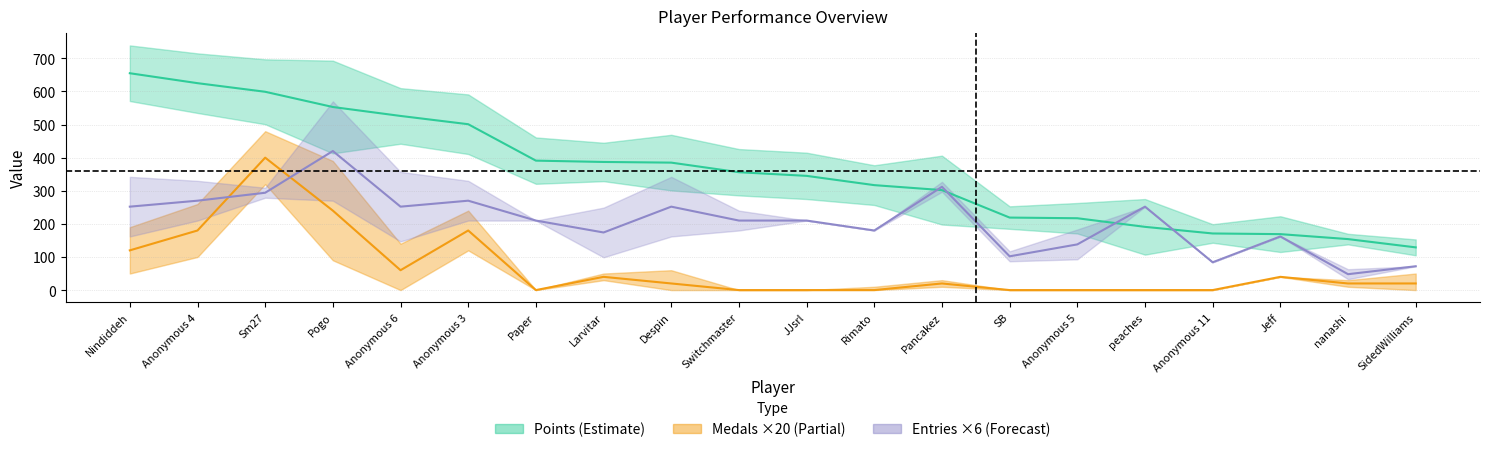

How many distinct data groups are displayed?

3